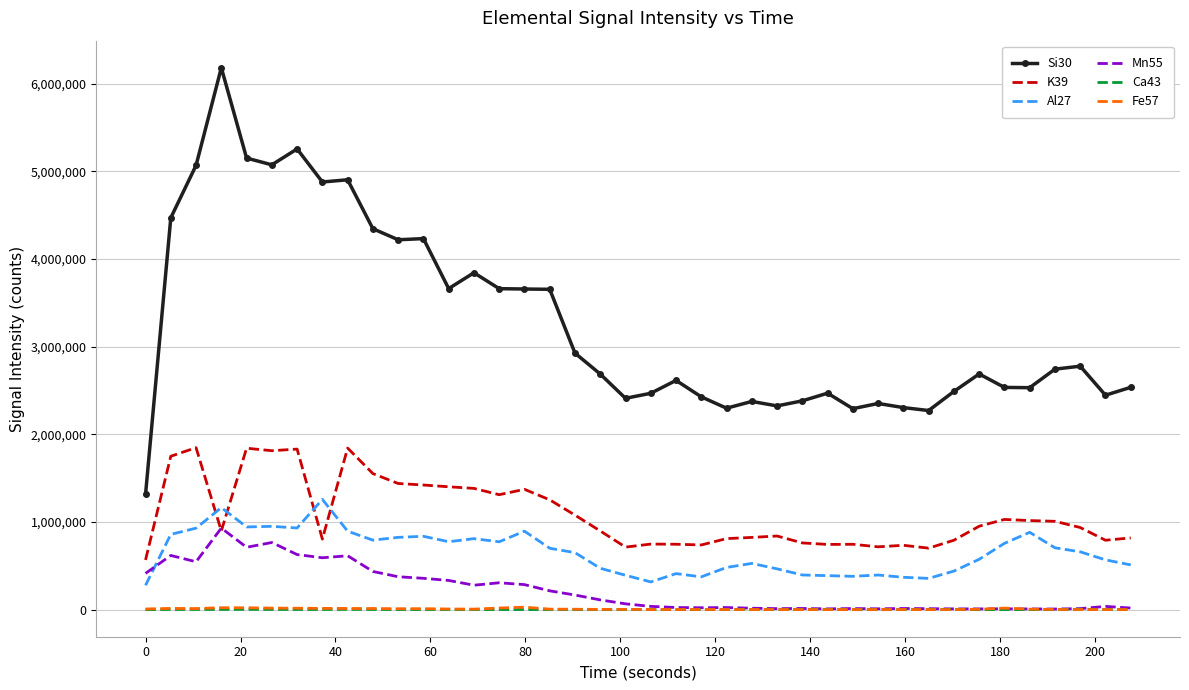

What is the minimum value shown in the chart?

1777.9